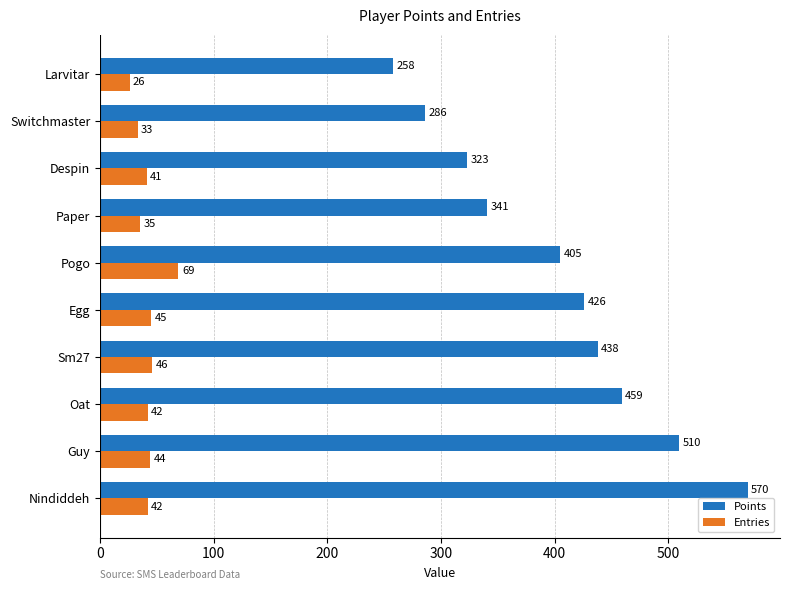

What is the difference between the maximum and minimum values in the Points series?

312